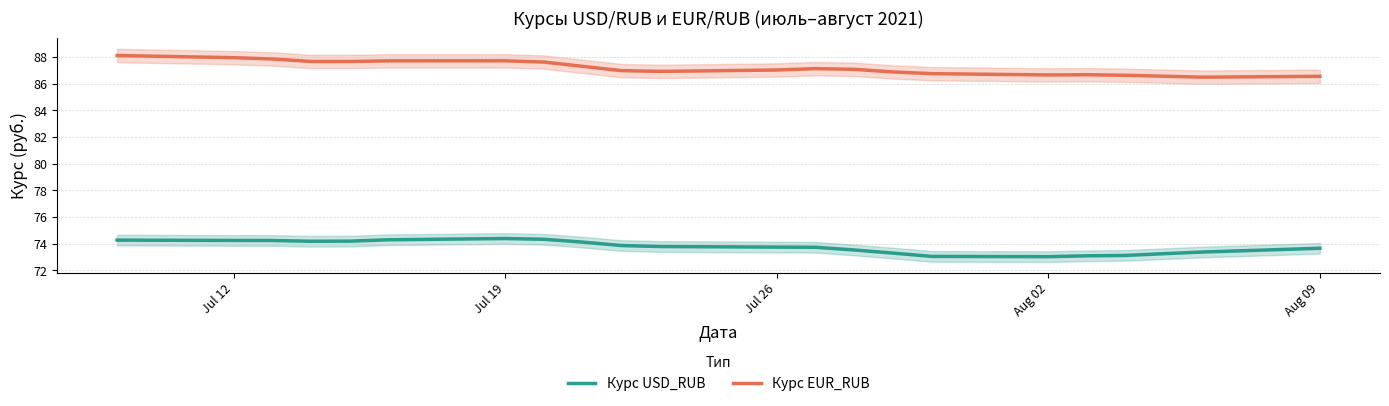

What is the highest value of the Курс USD_RUB series?

74.4